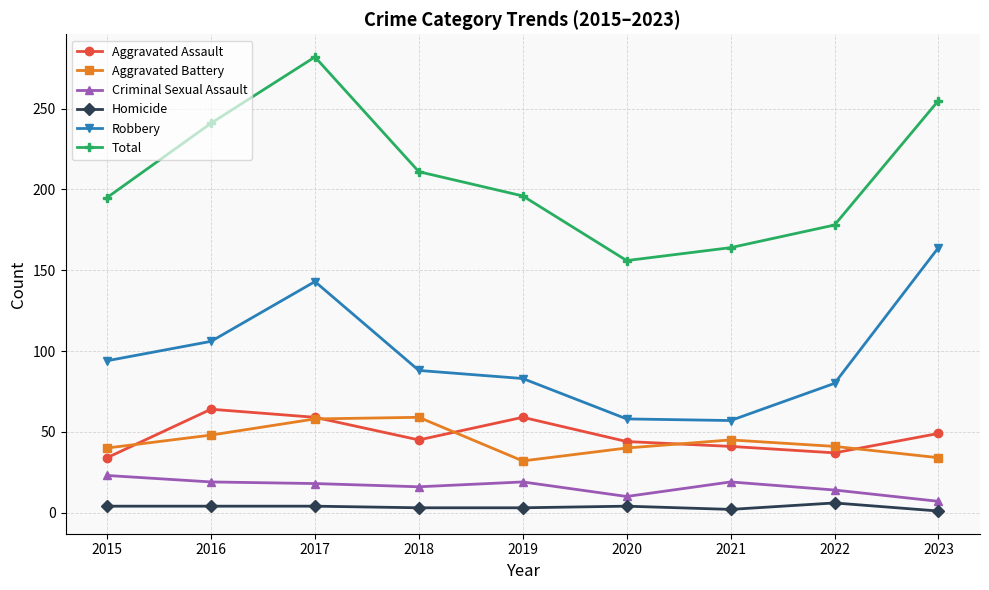

What are all the series names shown in the legend?

Aggravated Assault, Aggravated Battery, Criminal Sexual Assault, Homicide, Robbery, Total